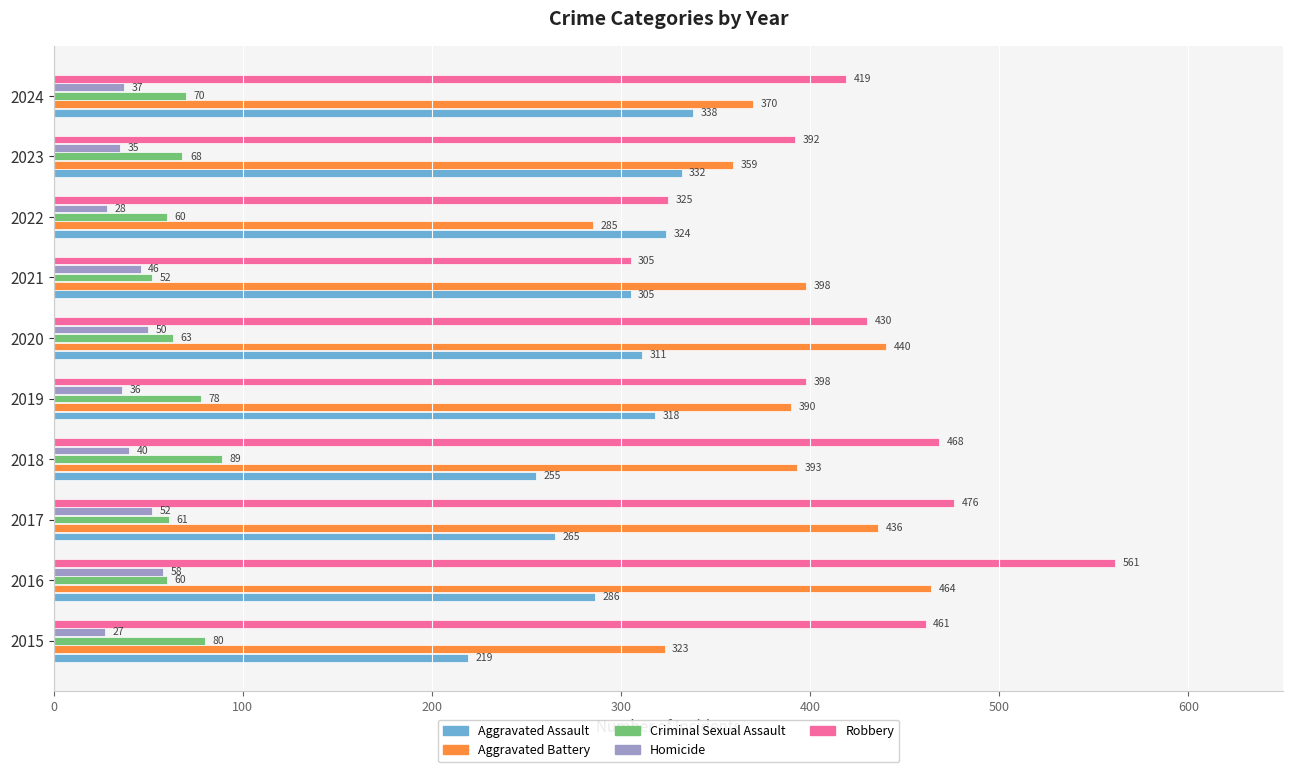

How many values in the Homicide series are below 40?

5